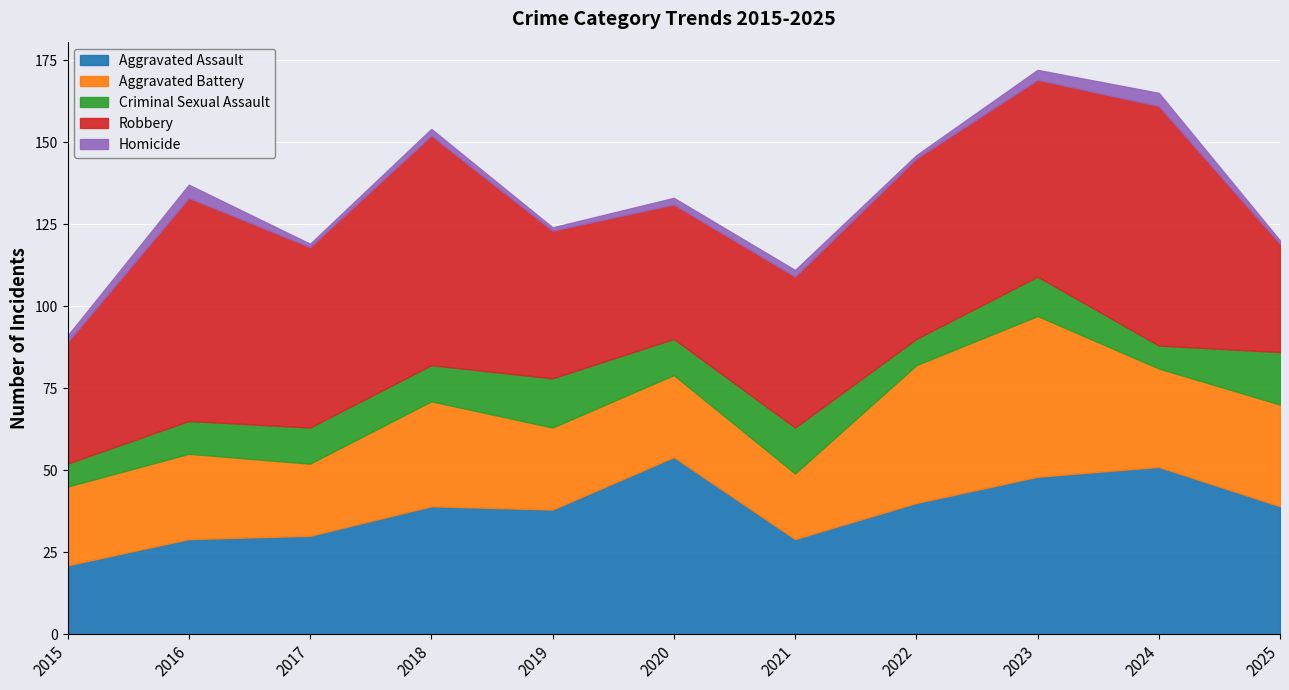

What is the lowest value of the Aggravated Assault series?

21